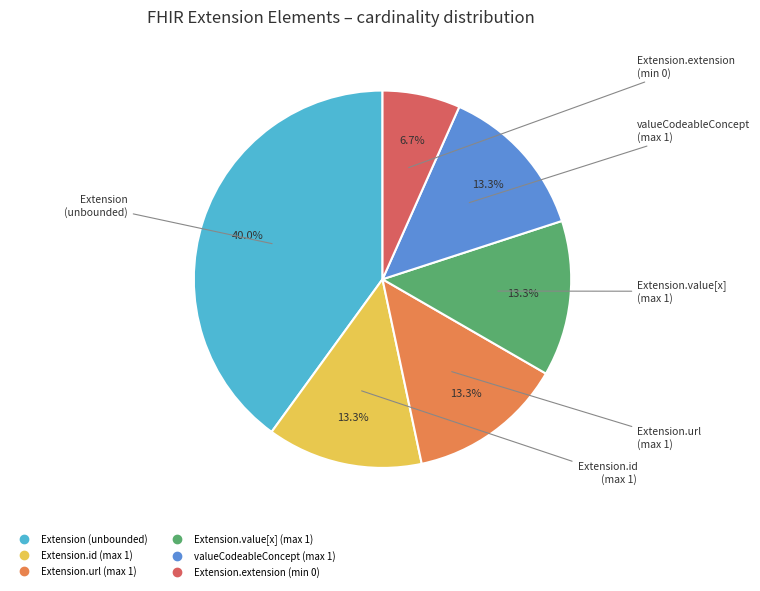

To the nearest percent, what is the average slice percentage?

17%